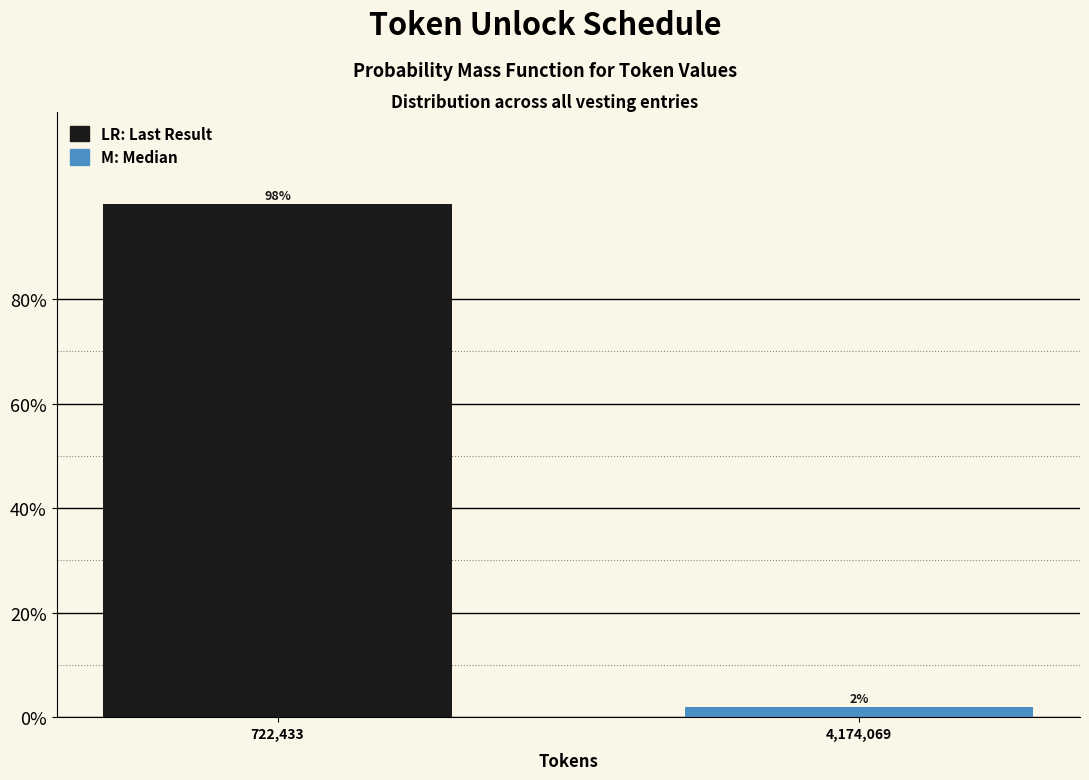

What is the label of the 2nd bar from the right?

722,433